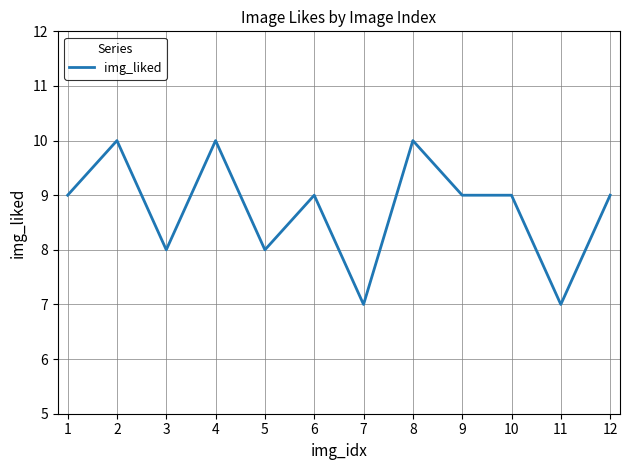

Reading left to right, extract all data points from this chart.

1=9	2=10	3=8	4=10	5=8	6=9	7=7	8=10	9=9	10=9	11=7	12=9